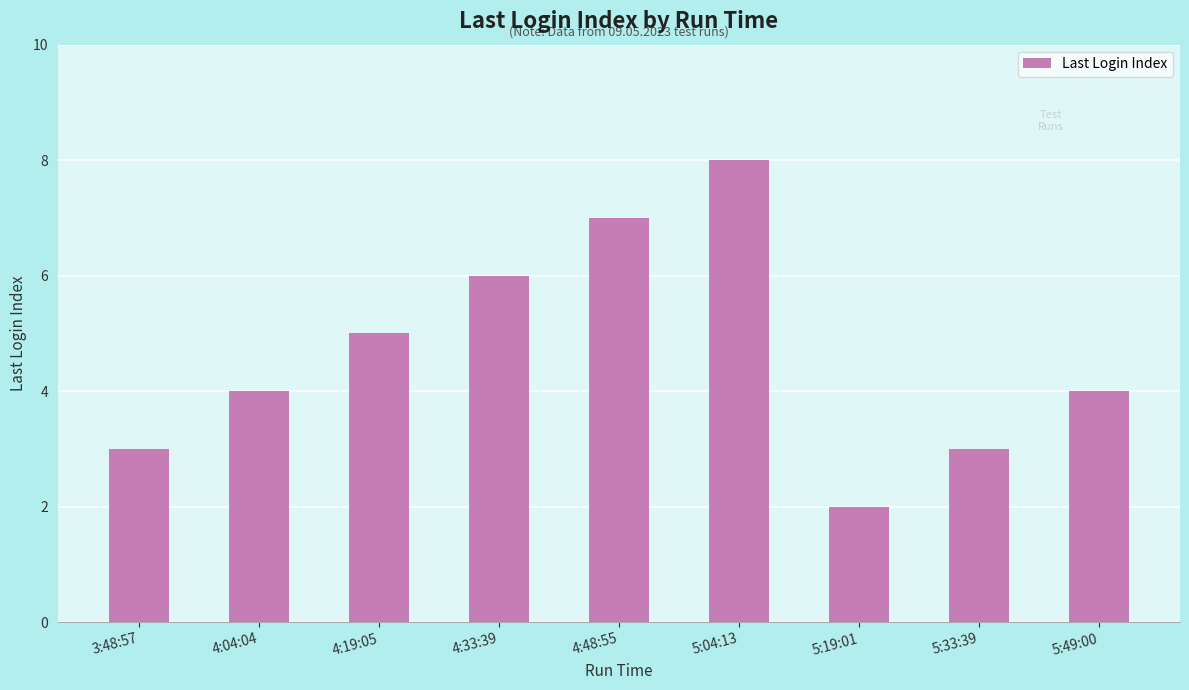

What position from the left is 5:04:13?

6